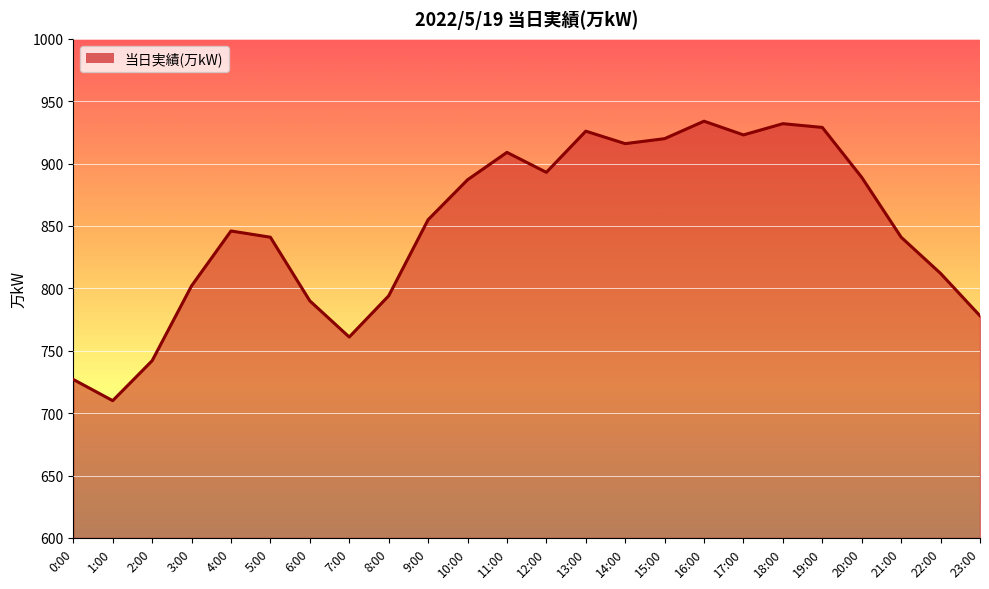

The chart shows a value of 264 at 4:00. True or false?

False